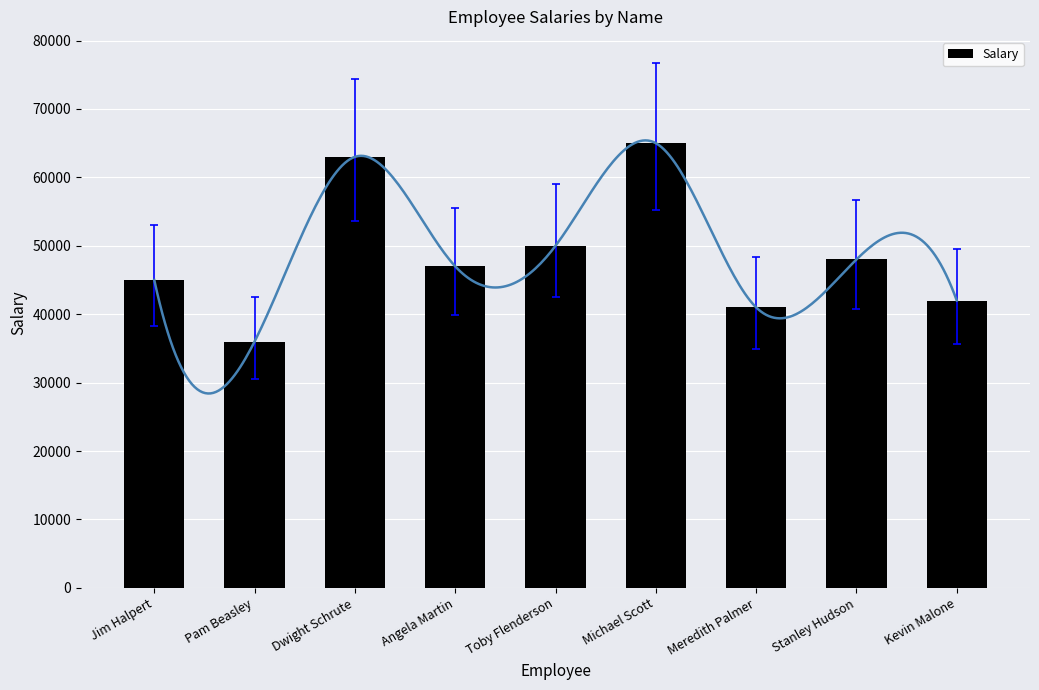

How many categories are shown in the chart?

9